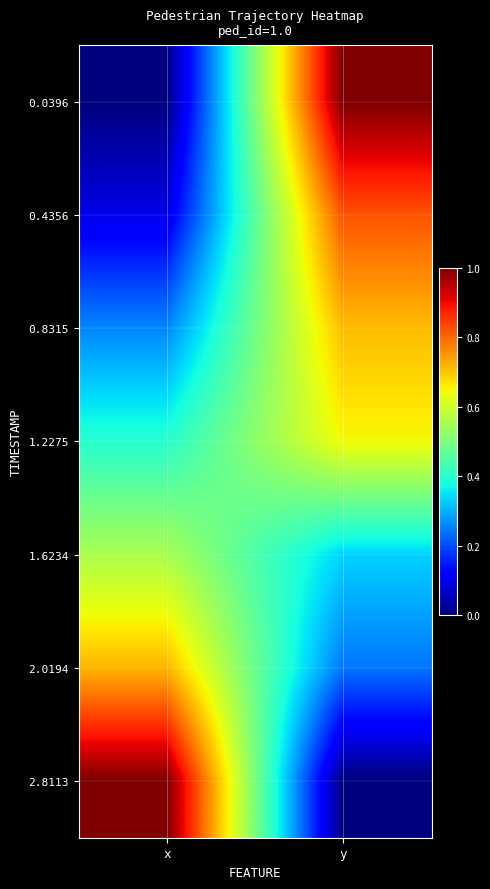

Reading left to right, transcribe all the data shown in this chart.

0.0396: x=0.0	y=1.0
0.4356: x=0.1	y=0.8
0.8315: x=0.3	y=0.7
1.2275: x=0.4	y=0.6
1.6234: x=0.6	y=0.3
2.0194: x=0.7	y=0.2
2.8113: x=1.0	y=0.0